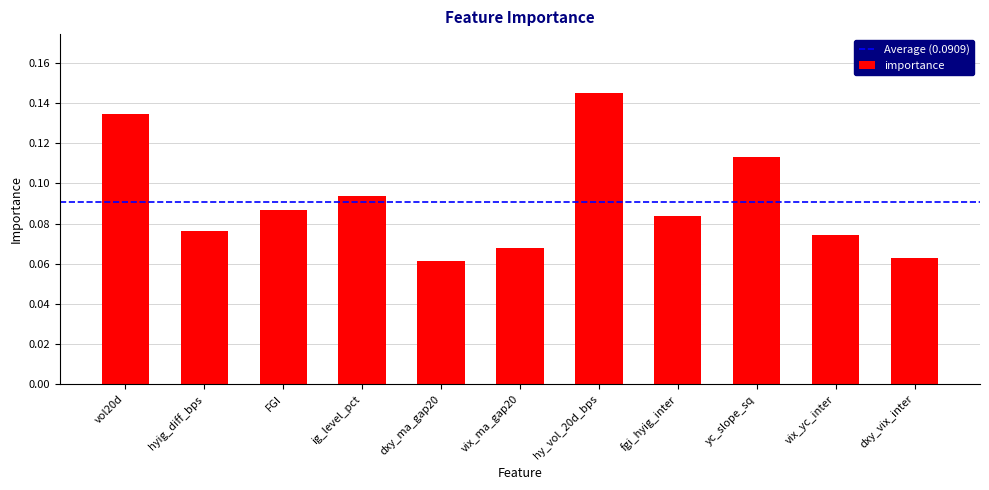

How many series are shown in this chart?

1